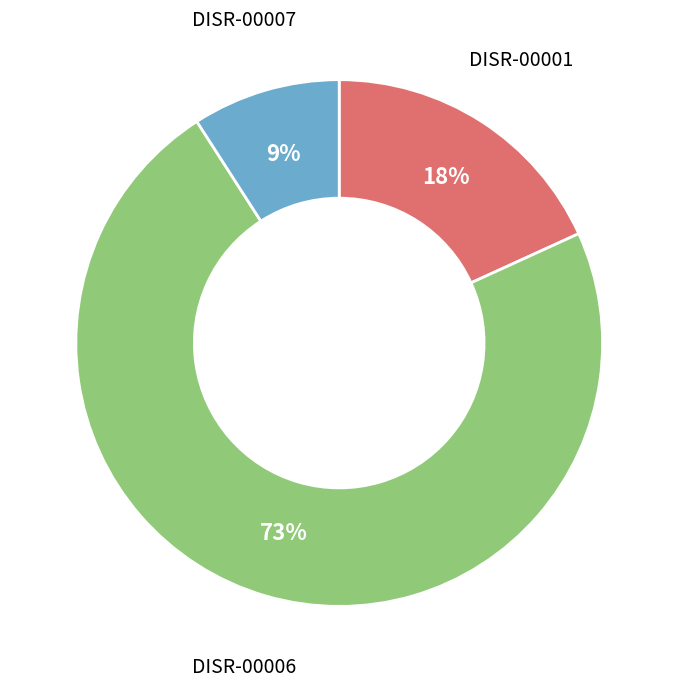

To the nearest percent, what portion does DISR-00007 represent?

9%